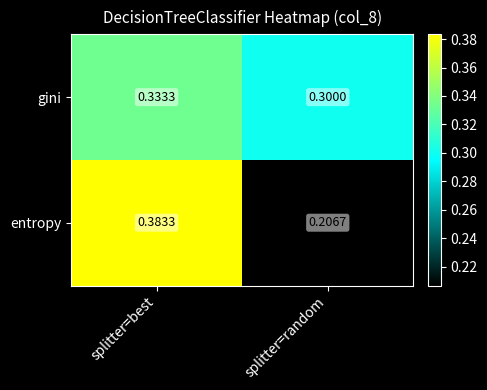

What is the total value across all series at splitter=best?

0.7